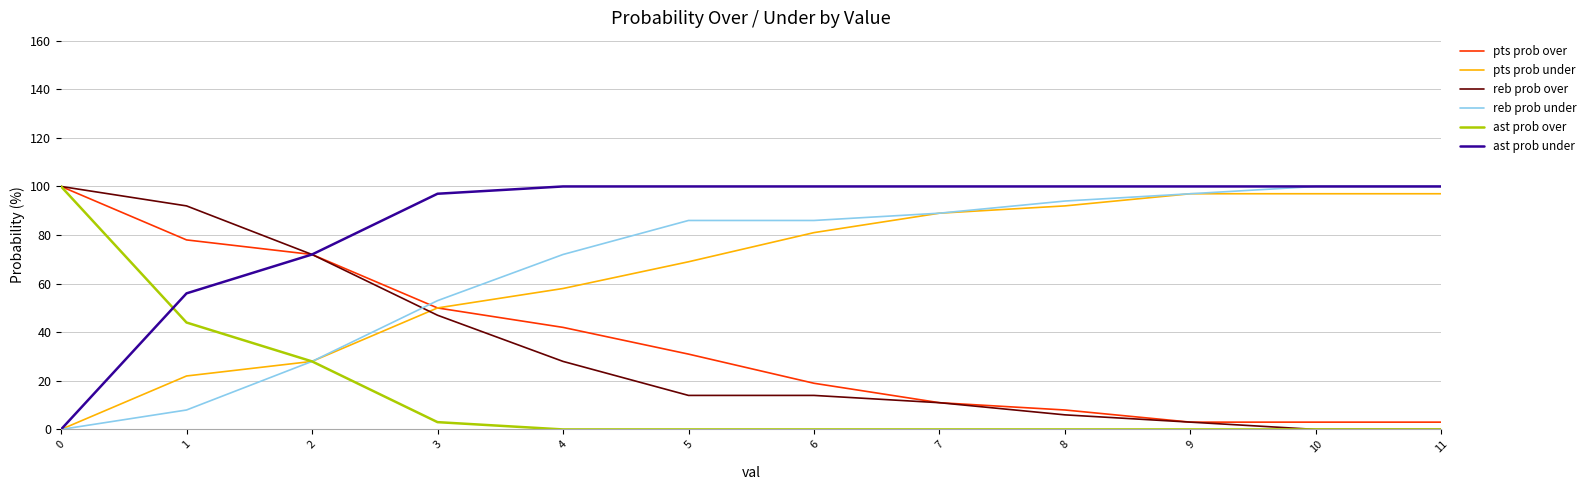

Is the value of pts prob over at 10 greater than the value of reb prob under at 7?

No